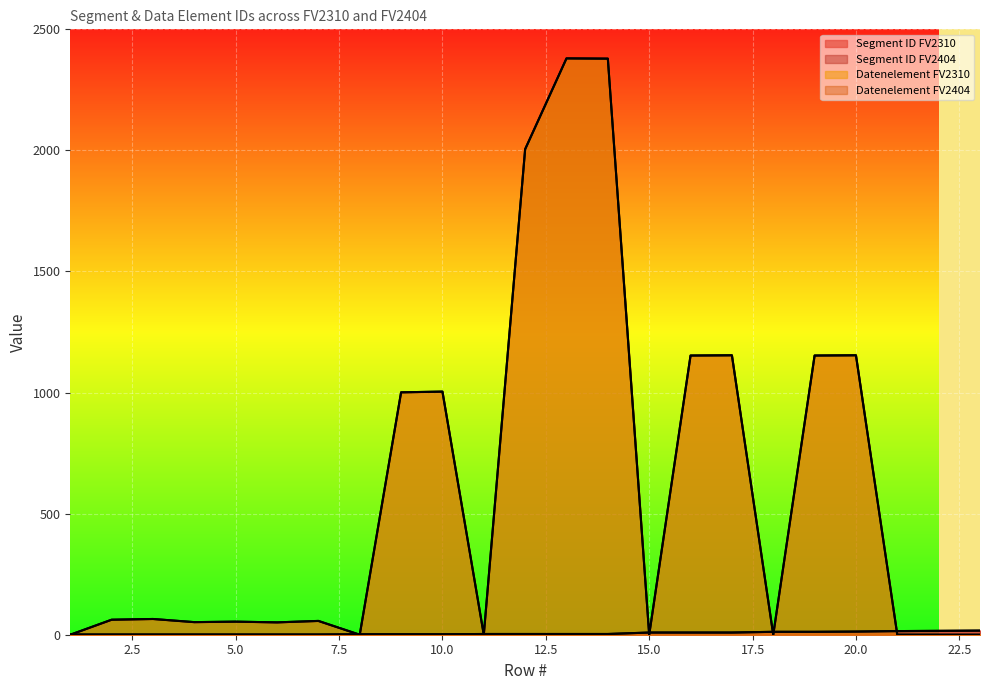

True or false: Datenelement FV2404 and Segment ID FV2310 cross at least once.

True